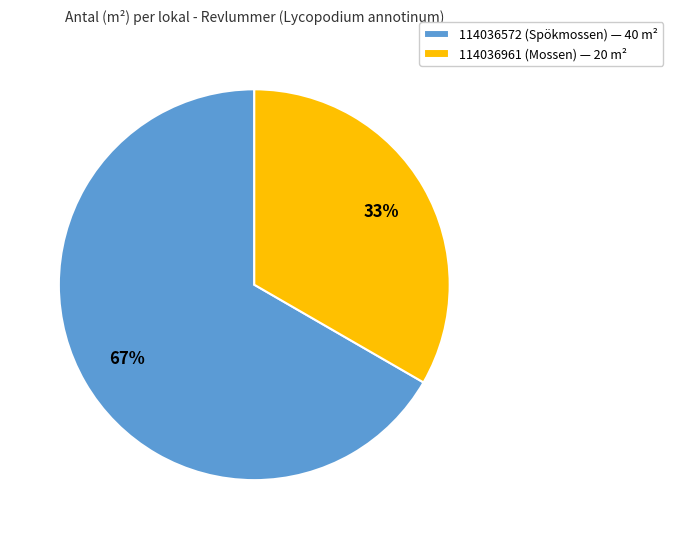

Does 114036961 (Mossen) account for over 50% of the chart?

No